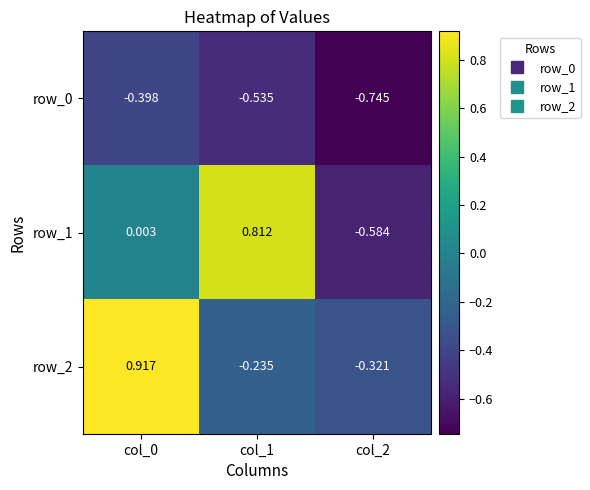

Where is row_1 nearest to the value 0?

col_0